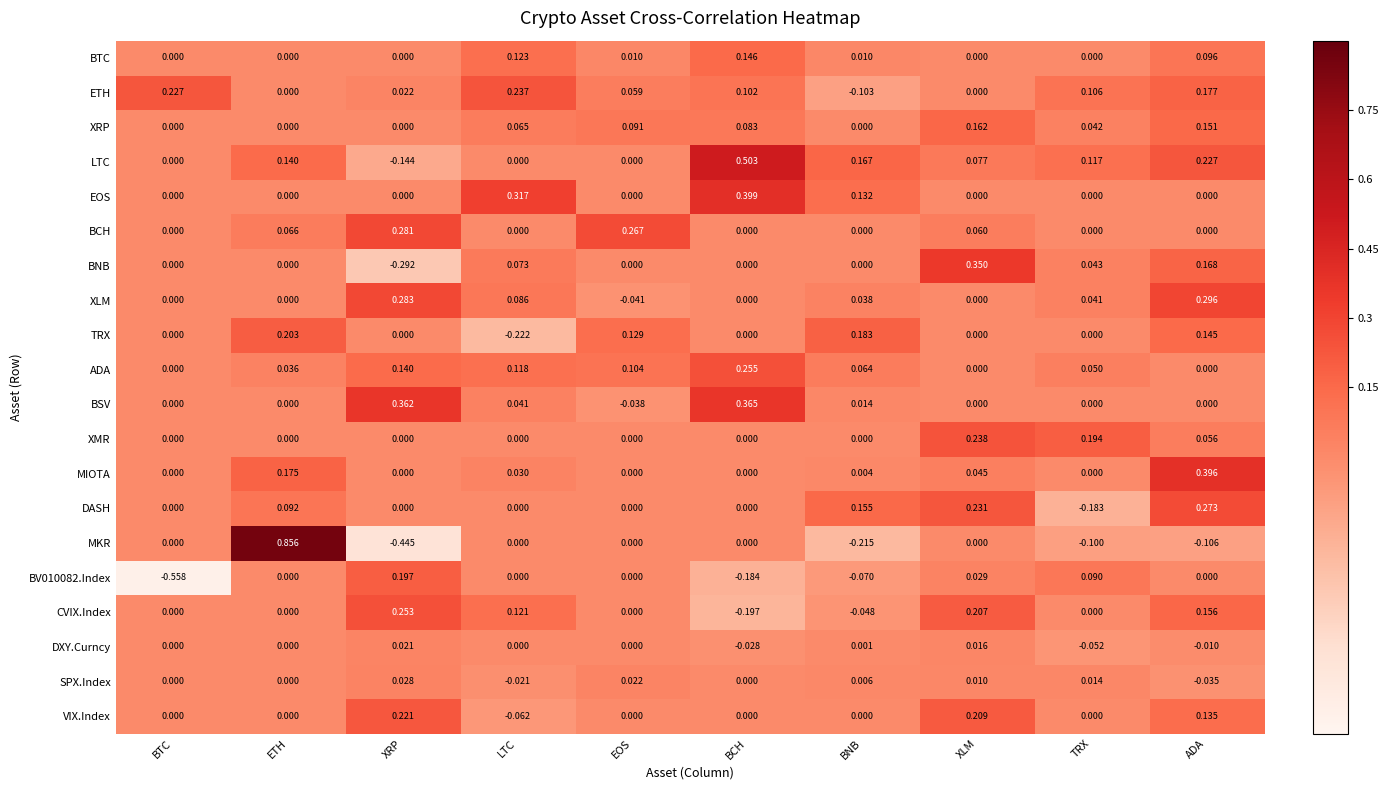

Which series has the largest total across all categories?

LTC